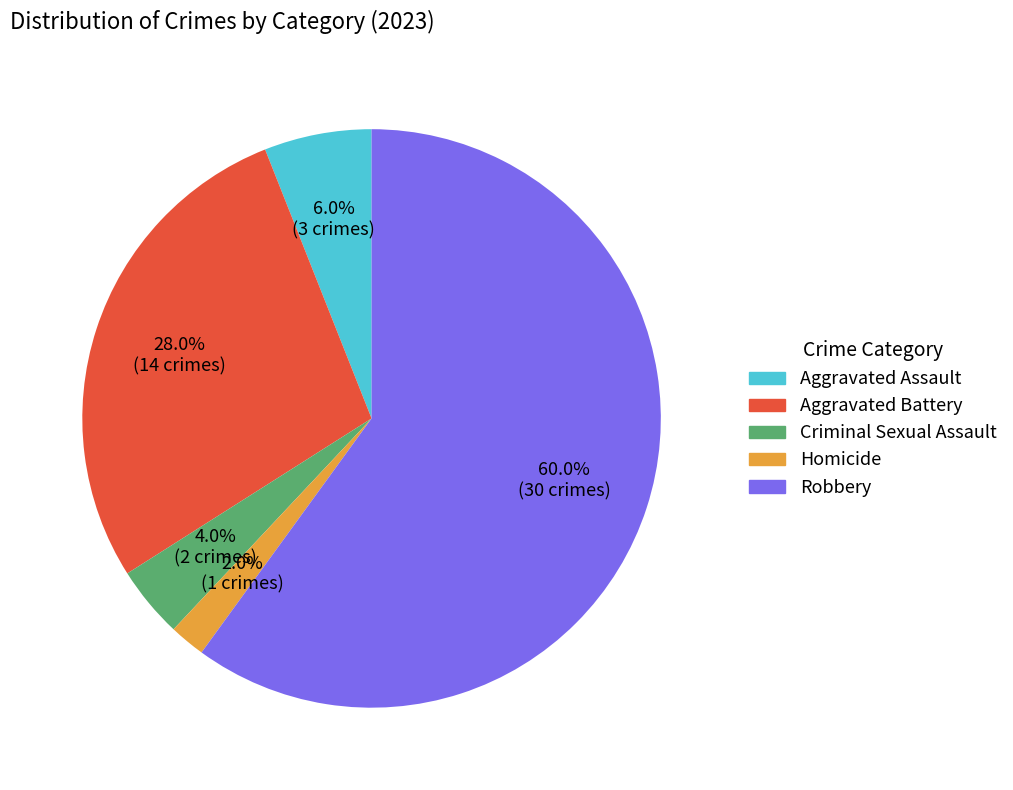

To the nearest percent, what is the difference between the Aggravated Assault and Homicide slice percentages?

4%